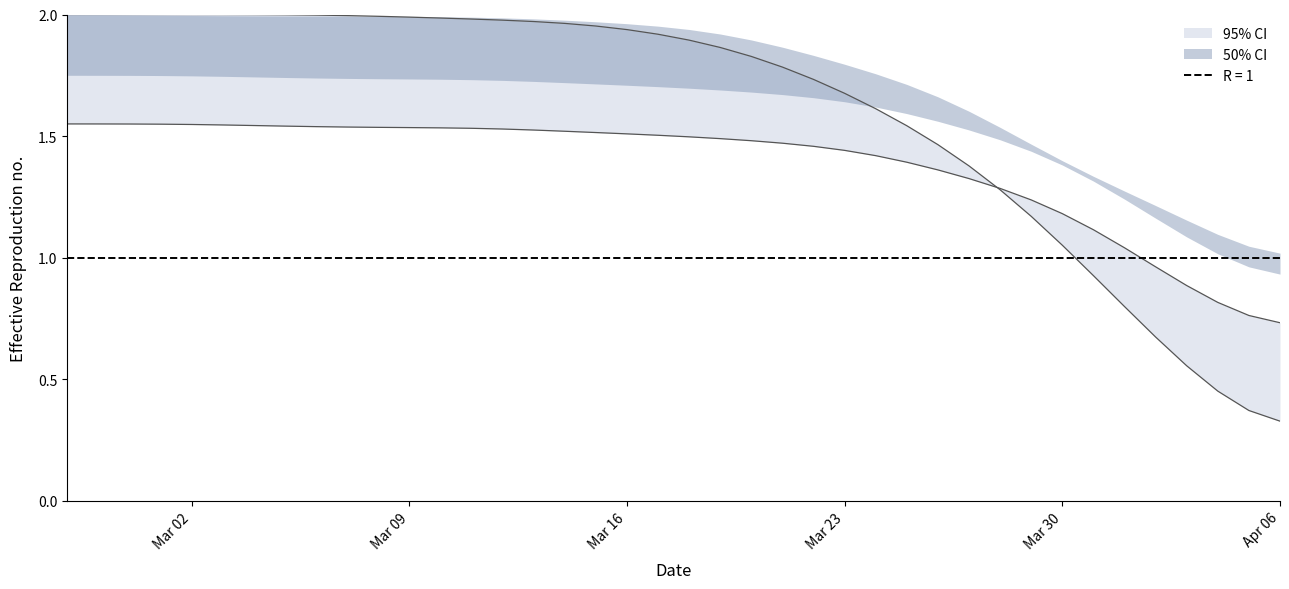

How many categories are shown in the chart?

40